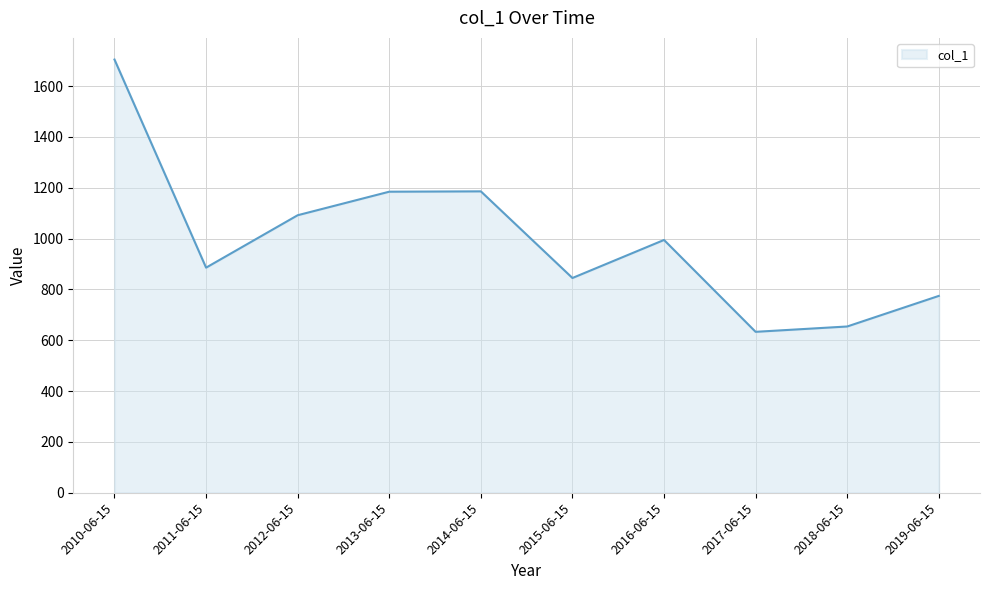

What is the smallest value displayed?

633.2